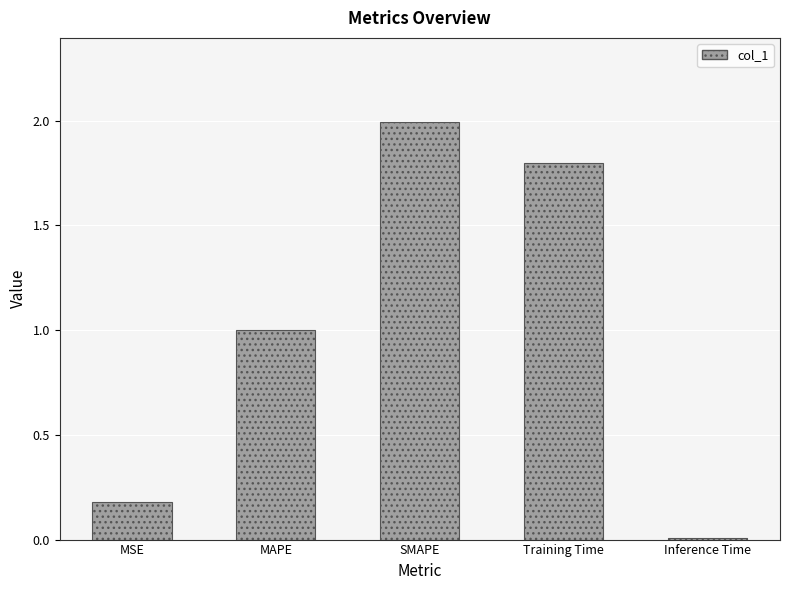

What is the label of the 4th bar from the right?

MAPE